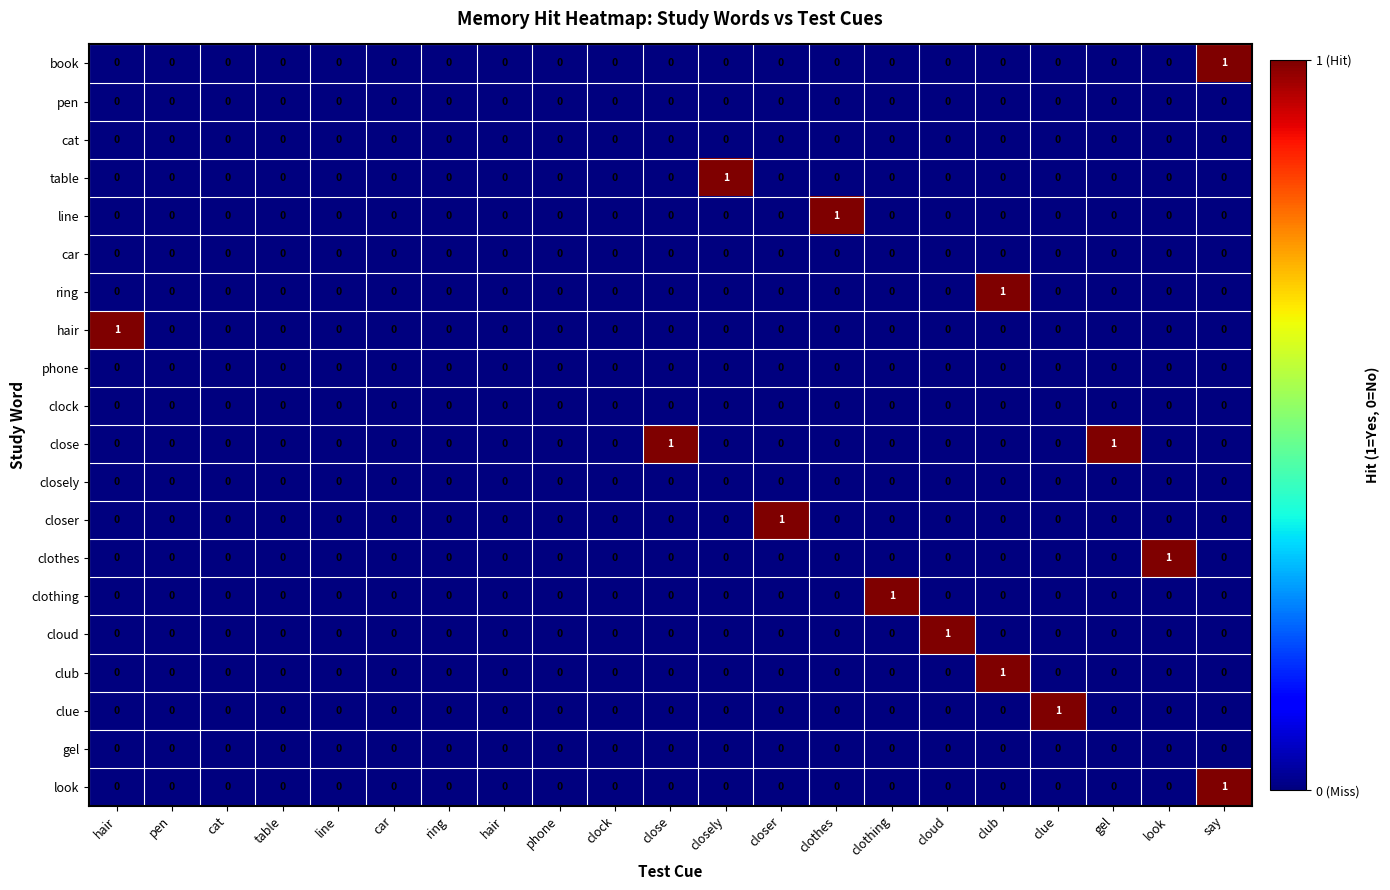

How many positive values does the hair series have?

1